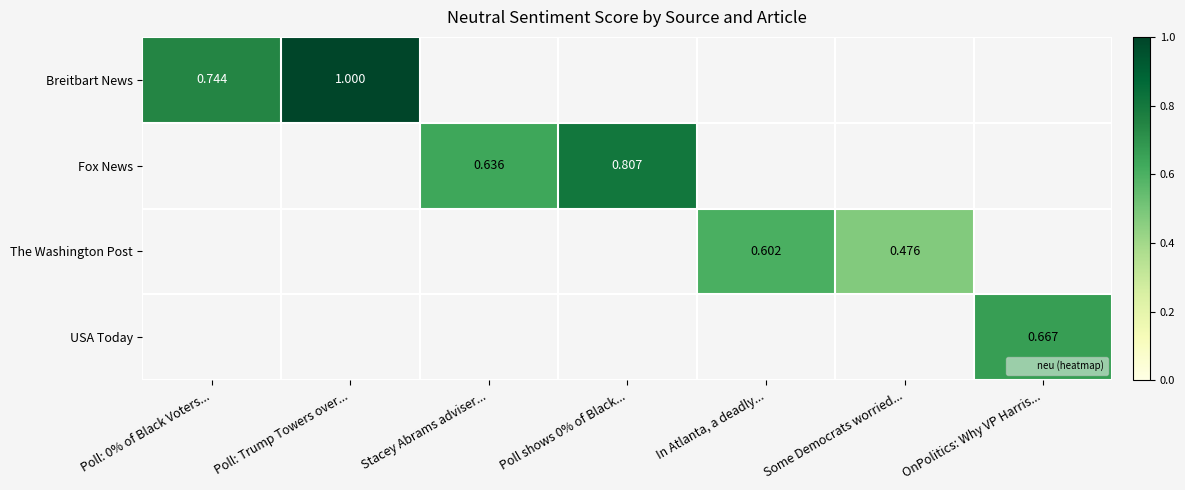

At how many categories does at least one series exceed 0?

7